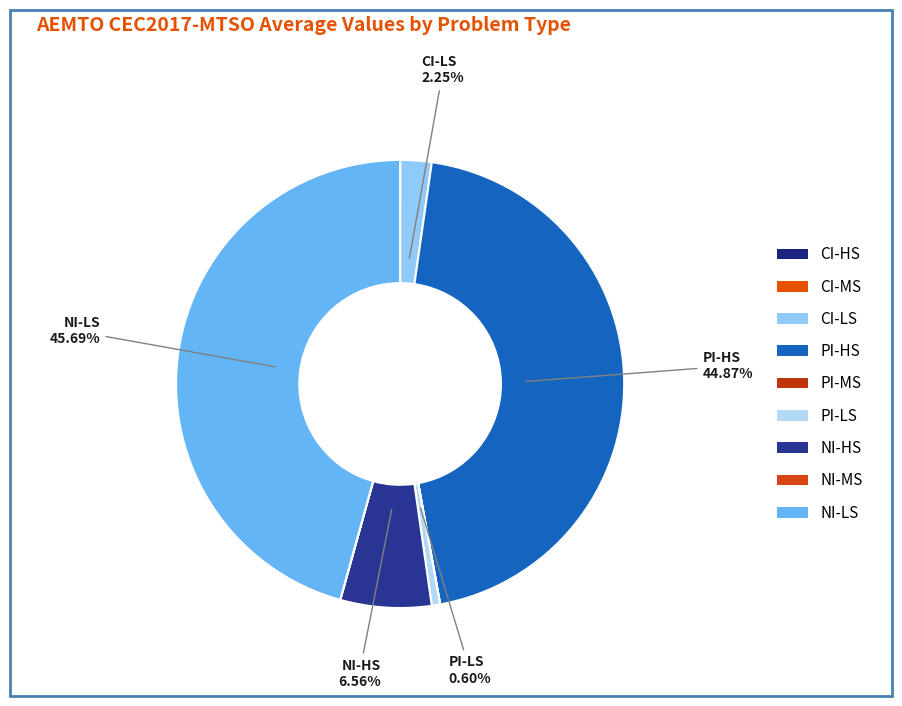

Rank the categories by value from highest to lowest.

NI-LS, PI-HS, NI-HS, CI-LS, PI-LS, NI-MS, CI-MS, PI-MS, CI-HS